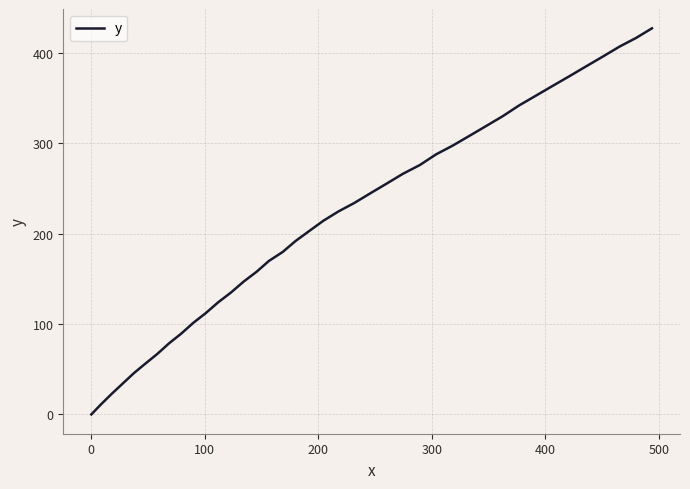

Is this an area chart (filled region under the line)?

No